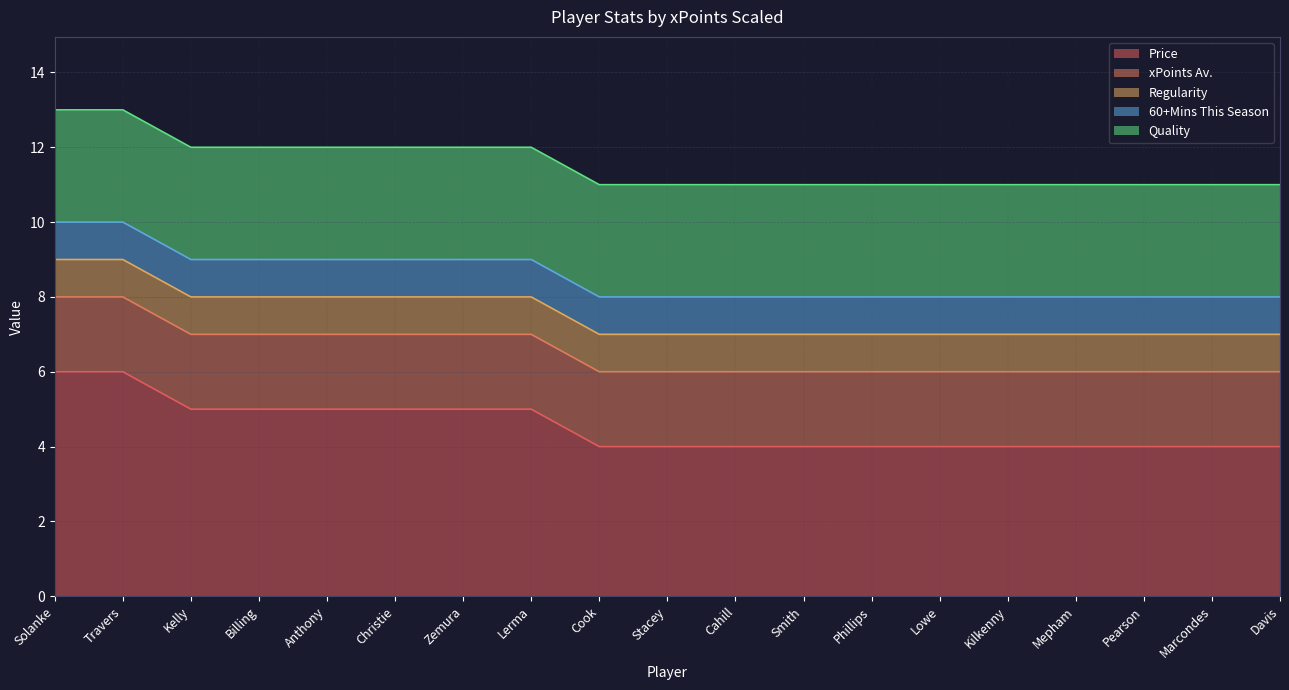

Does the chart display data point markers on the line(s)?

No